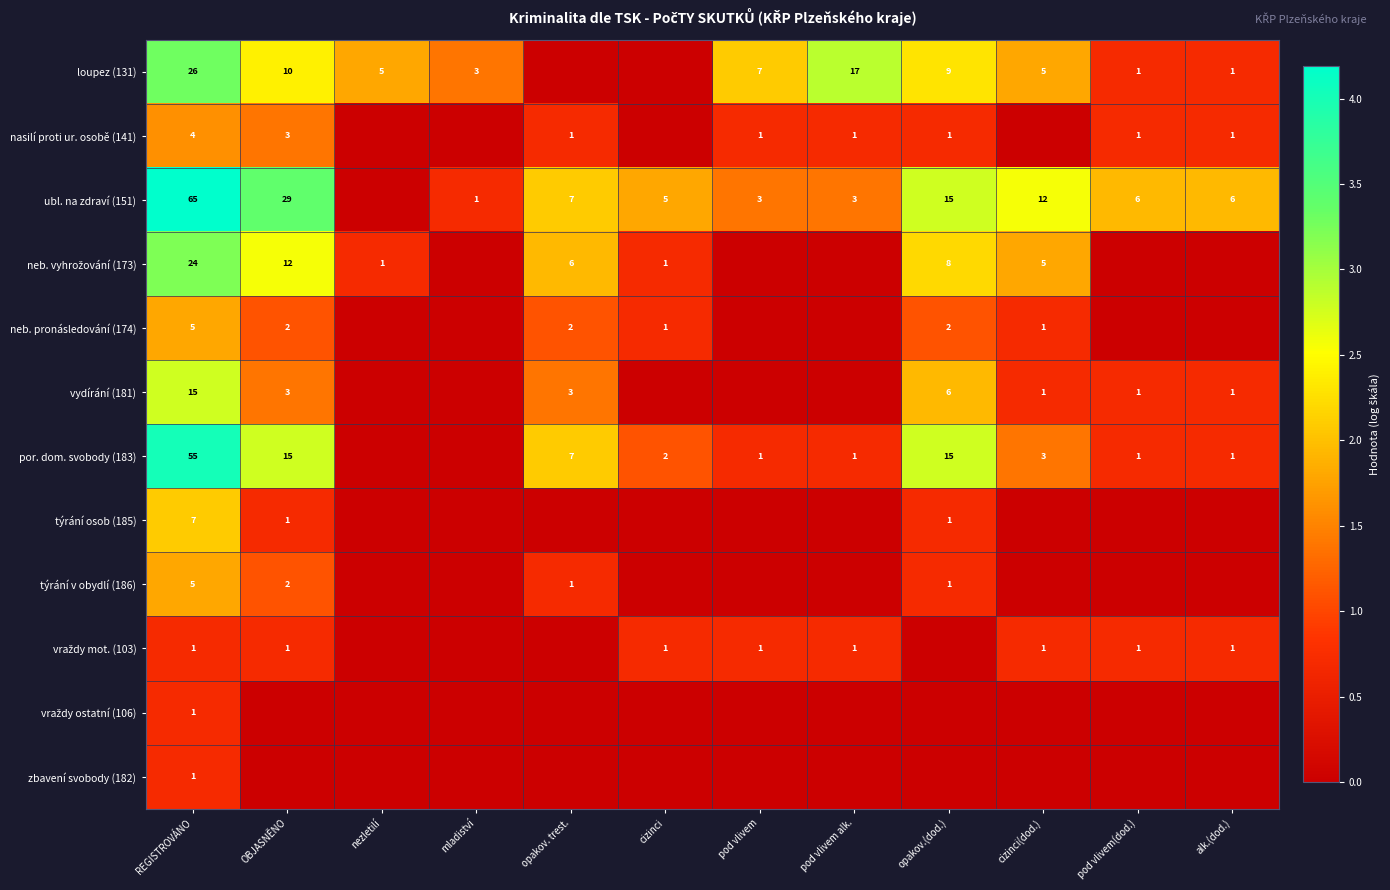

The neb. pronásledování (174) series shows 2 at cizinci(dod.). True or false?

False